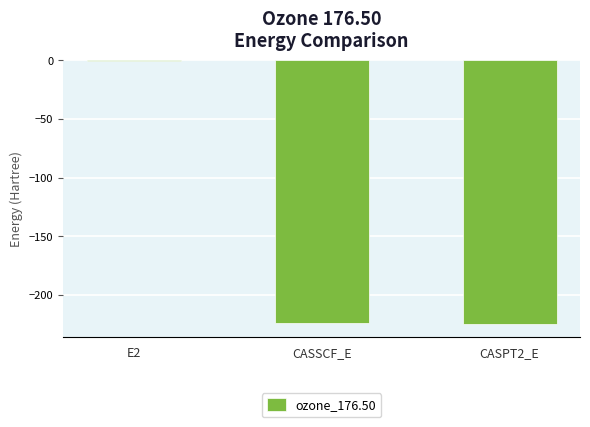

Count the number of data series in this chart.

1